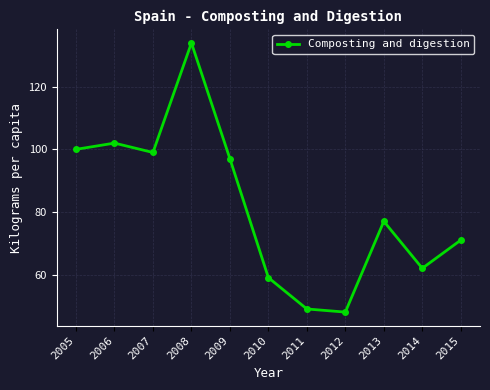

Read the value at 2009, to the nearest 10.

100